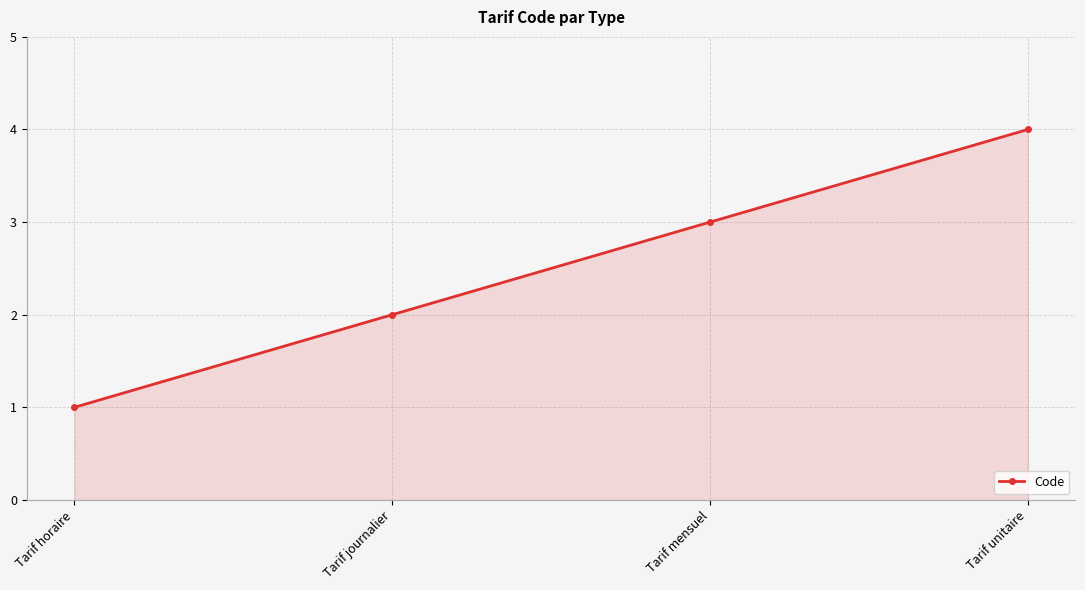

Reading left to right, list all the values displayed in this chart.

1	2	3	4